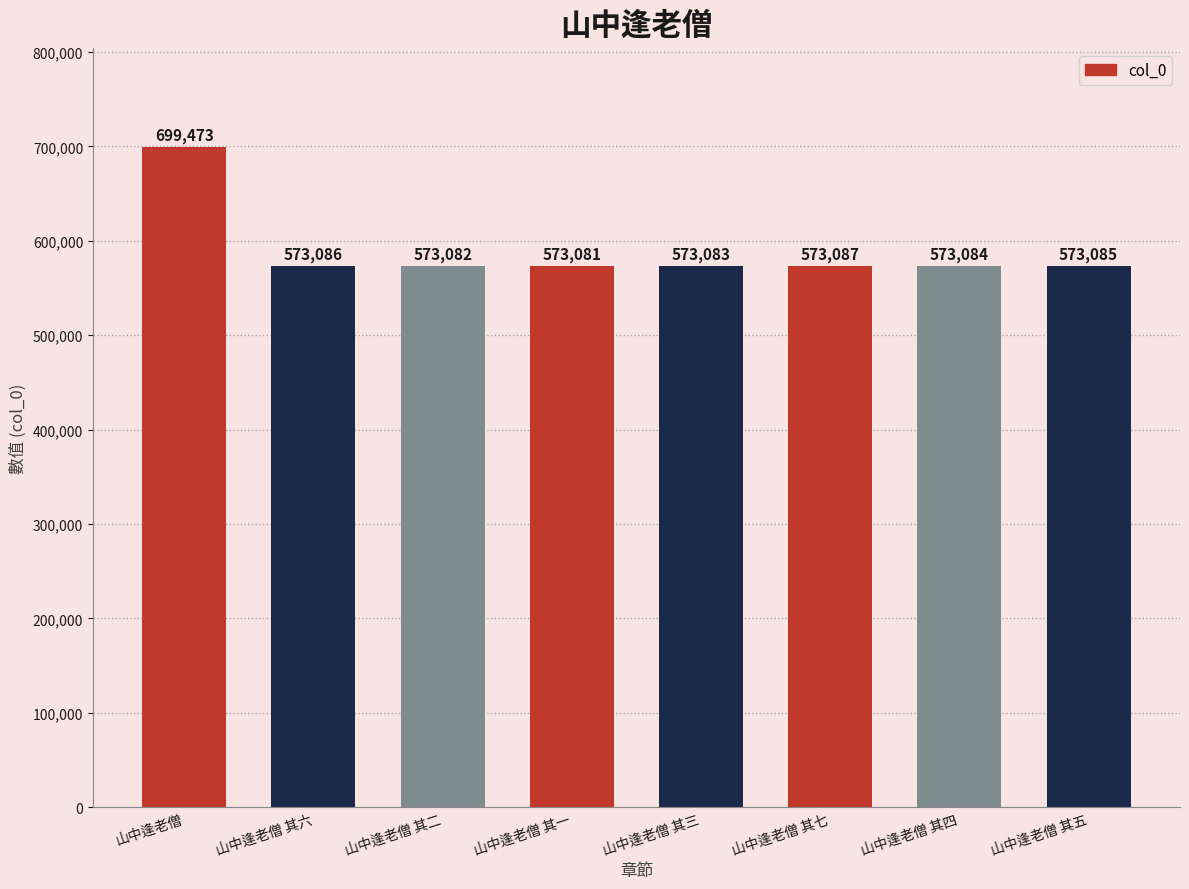

Reading right to left, what are all the values shown in this chart?

573085	573084	573087	573083	573081	573082	573086	699473